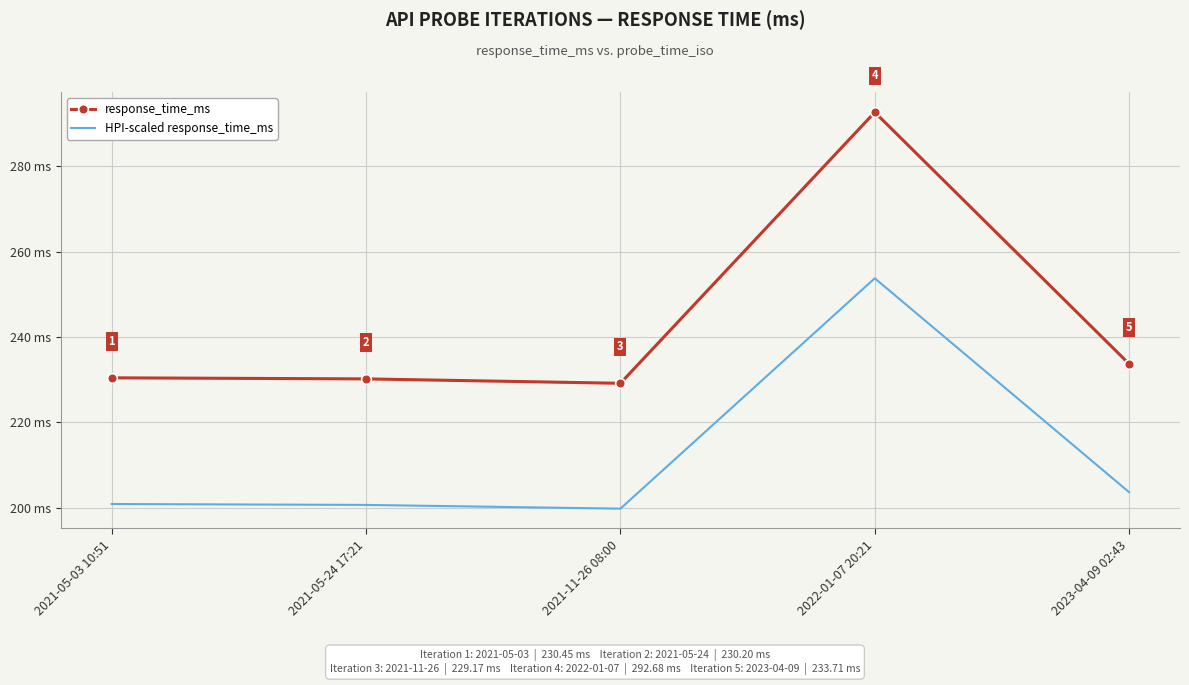

Which category has the highest value in the response_time_ms series?

2022-01-07 20:21